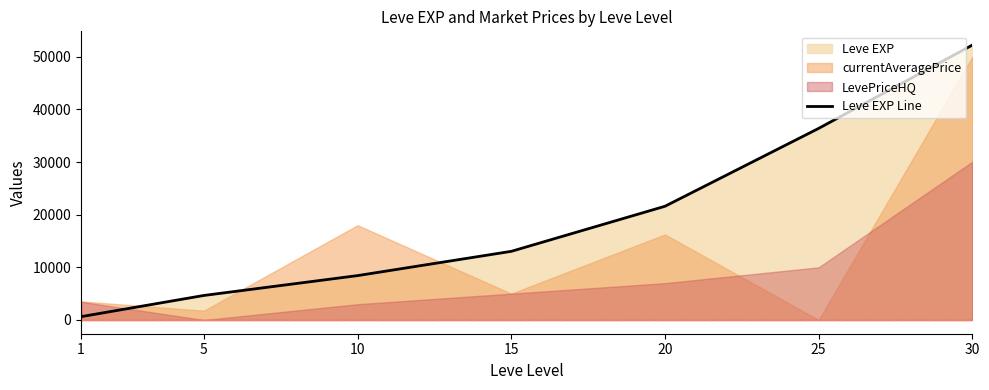

What is the maximum value shown in the chart?

52220